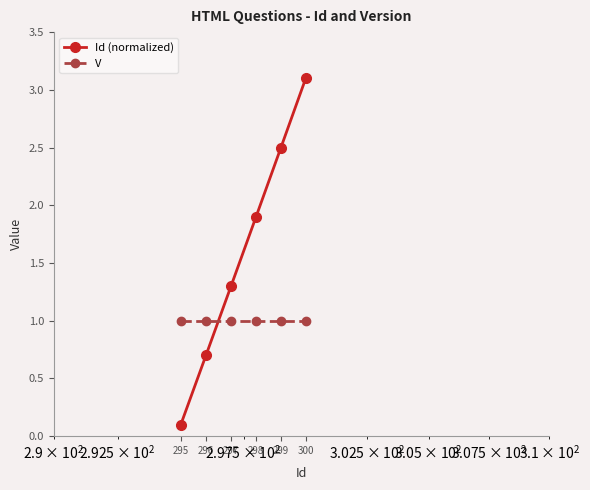

What is the value of the V point at the 4th from the left?

1.0